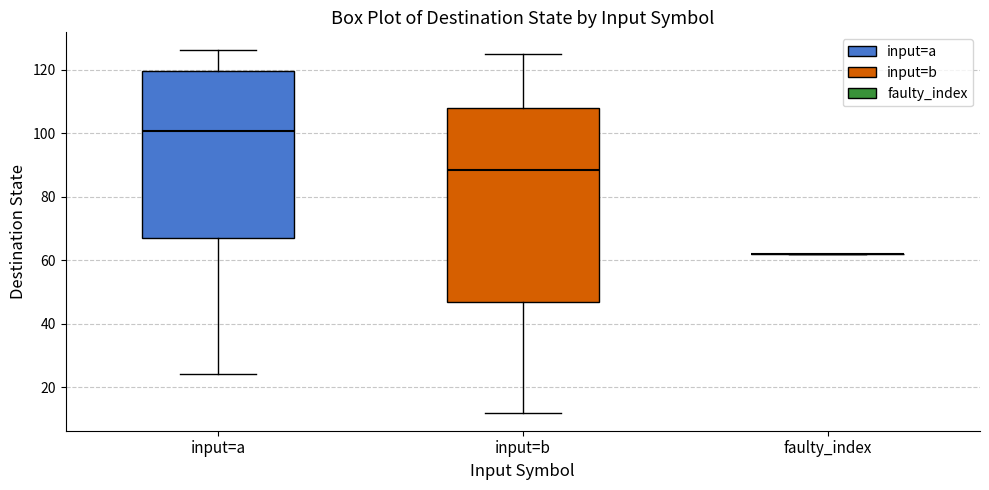

Reading left to right, transcribe this box plot: for each box, give where its median line is, the range the box spans, and where its two whiskers end, as read against the y-axis. The values are not printed on the chart, so give them approximately, as read against the axis.

input=a: median 100, box 68 to 120, whiskers 24 to 126
input=b: median 88, box 46 to 108, whiskers 12 to 126
faulty_index: box collapsed to a line at 62, whiskers 62 to 62